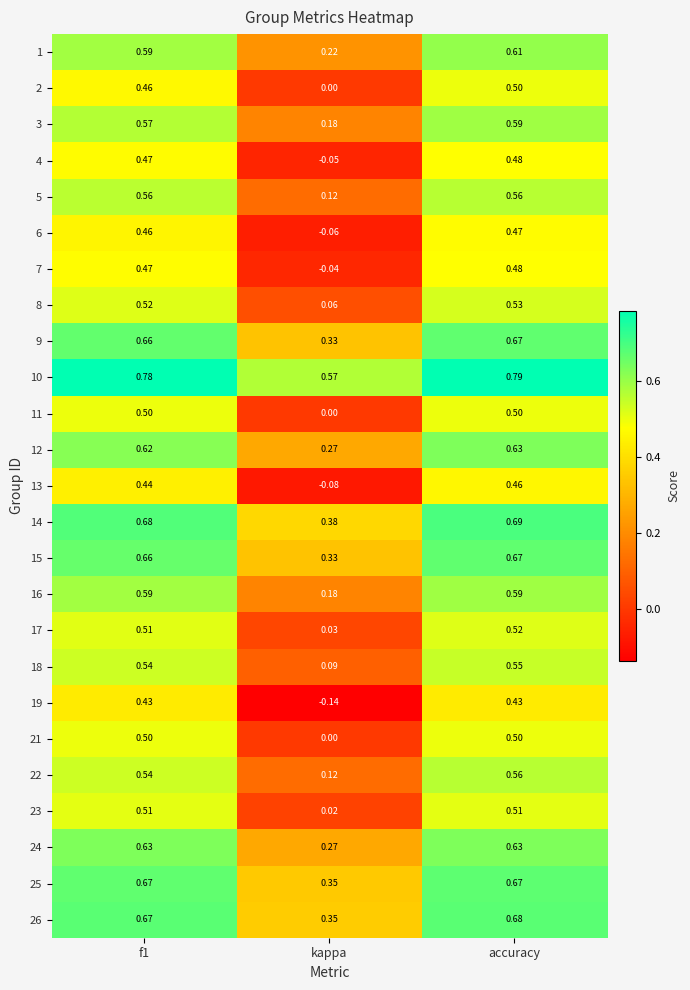

At which label is 25 closest to 0?

kappa